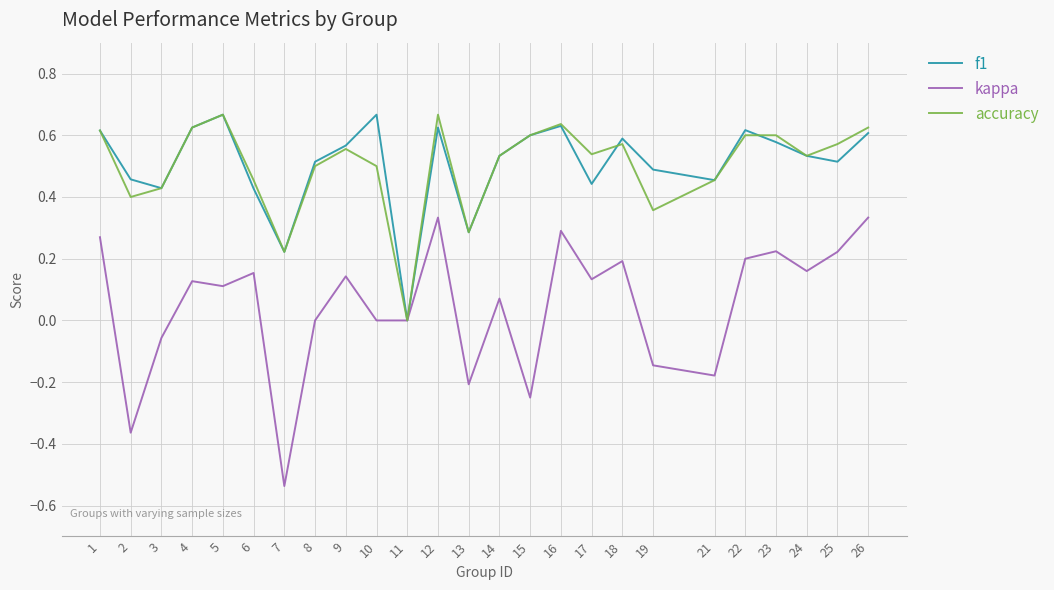

True or false: kappa has more than 1 points higher than both neighbors.

True